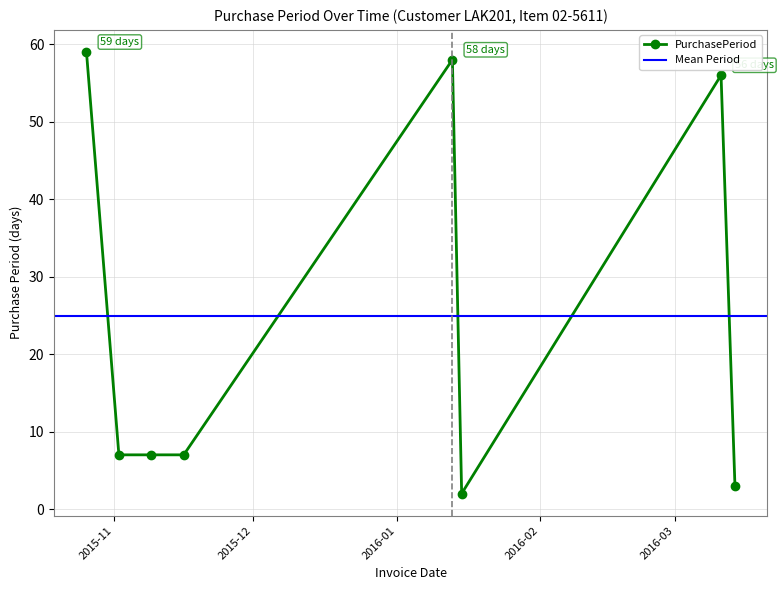

True or false: the data shows 83 at 2016-01-13.

False